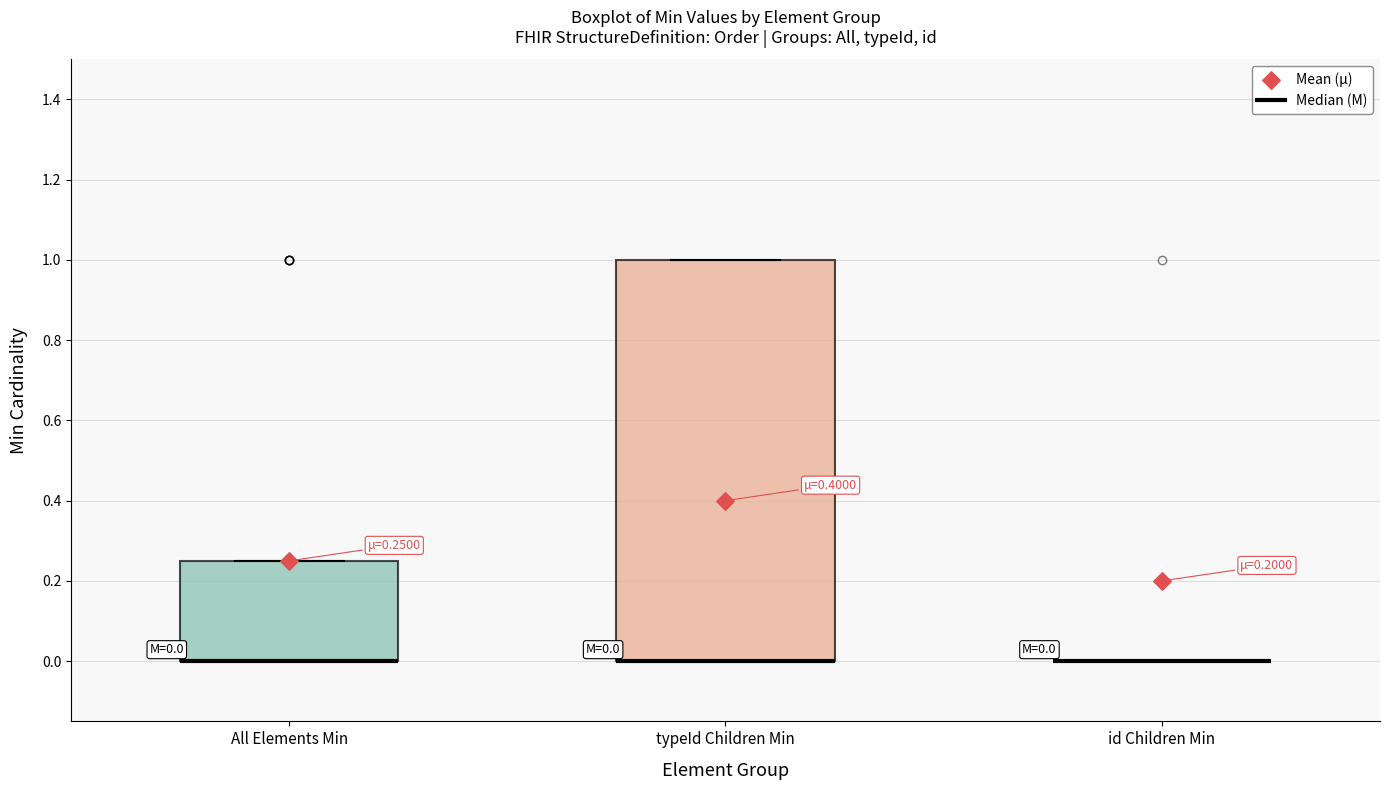

Which box is the tallest, from its lower edge to its upper edge?

typeId Children Min